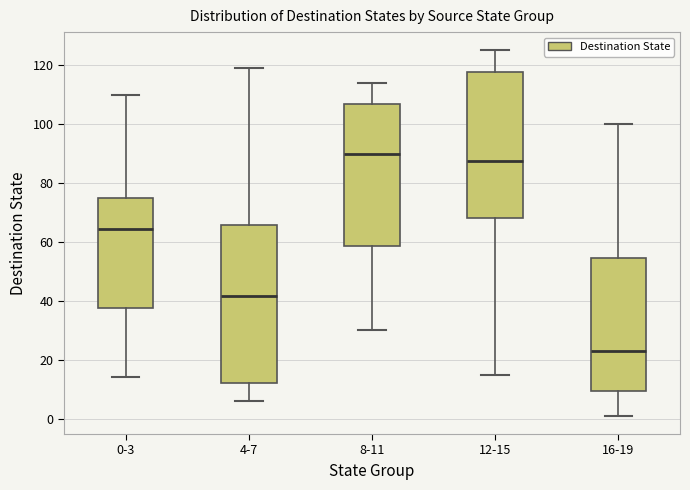

Comparing the boxes themselves (not the whiskers), which one is the tallest?

4-7